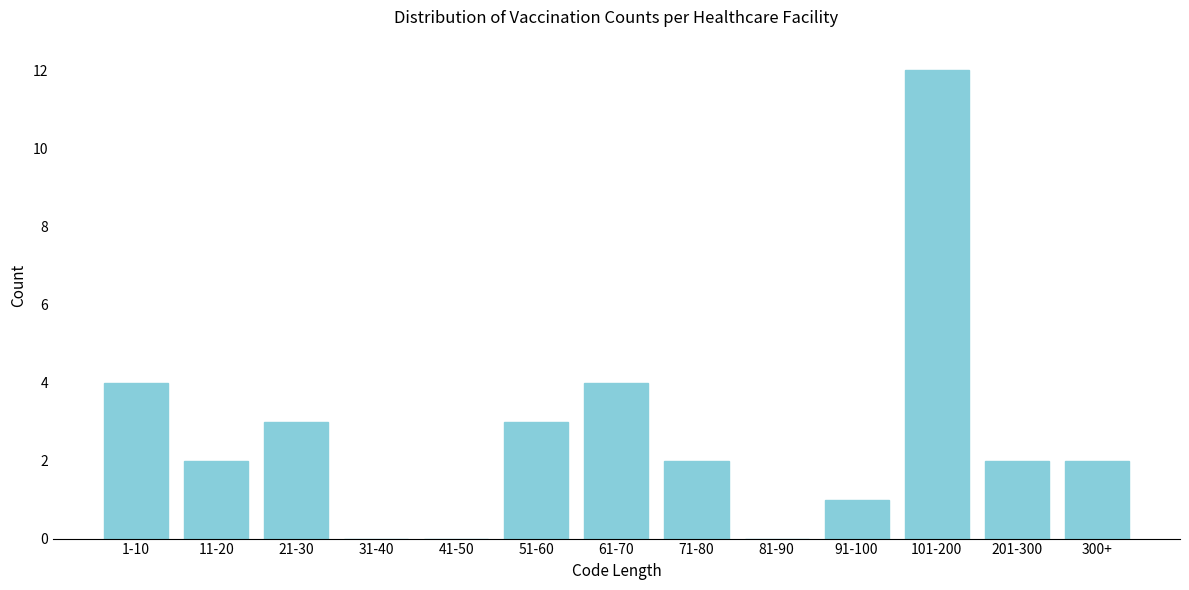

Reading right to left, list all the values displayed in this chart.

300+=2	201-300=2	101-200=12	91-100=1	81-90=0	71-80=2	61-70=4	51-60=3	41-50=0	31-40=0	21-30=3	11-20=2	1-10=4